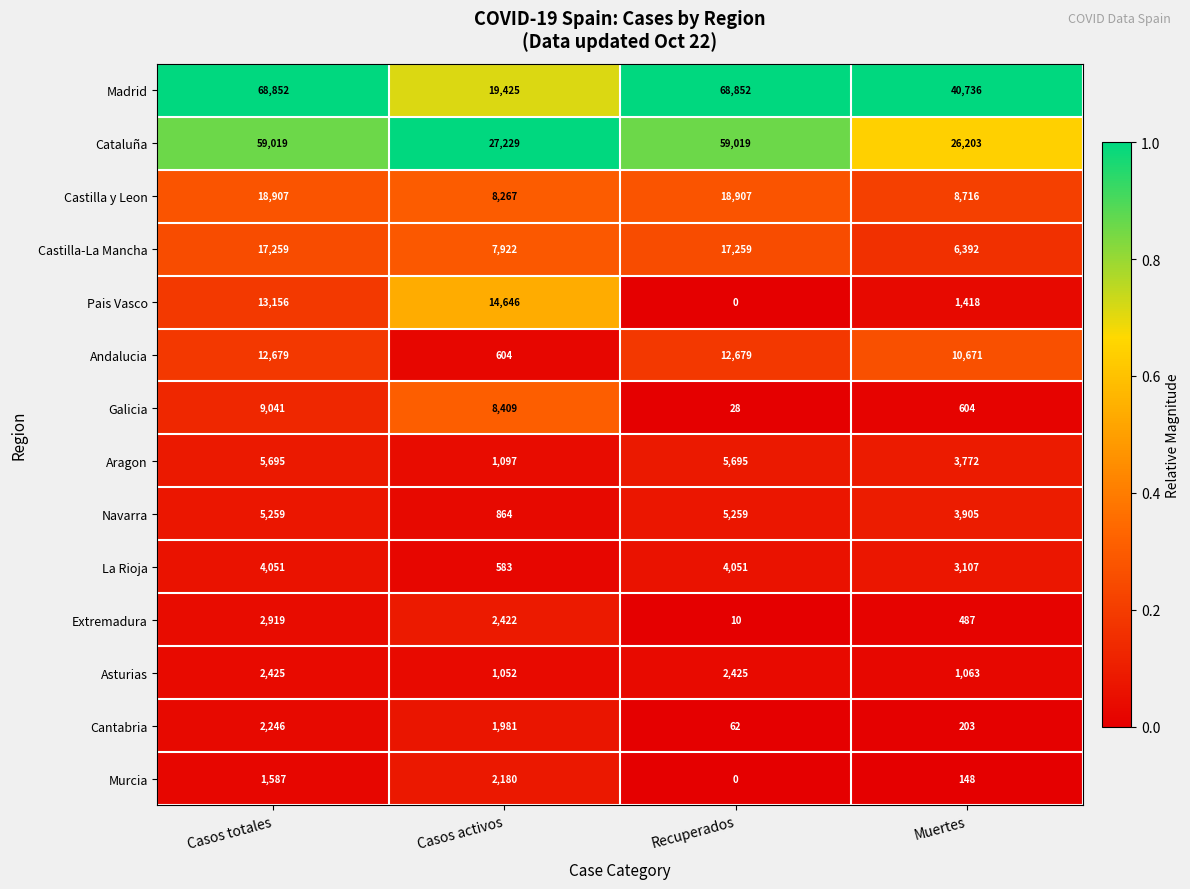

The Extremadura series shows 10 at Recuperados. True or false?

True